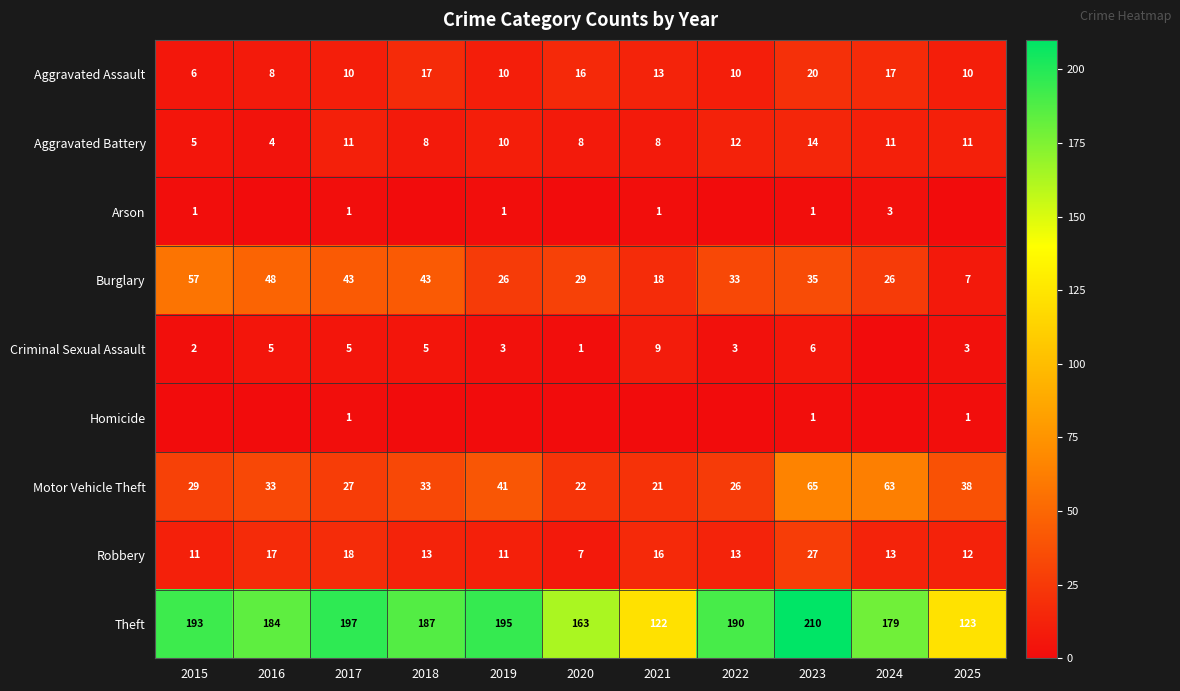

The value of Aggravated Assault at 2020 is 5. True or false?

False